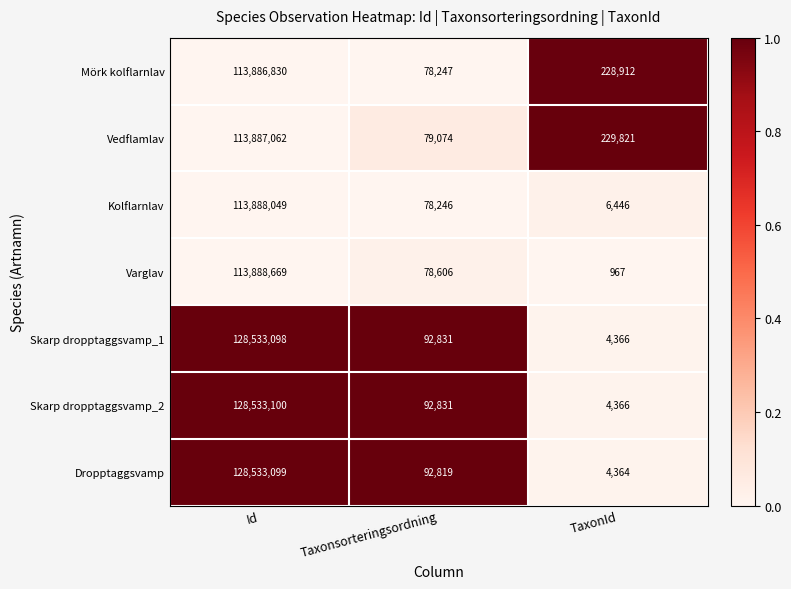

Which series has the largest total across all categories?

Skarp dropptaggsvamp_2